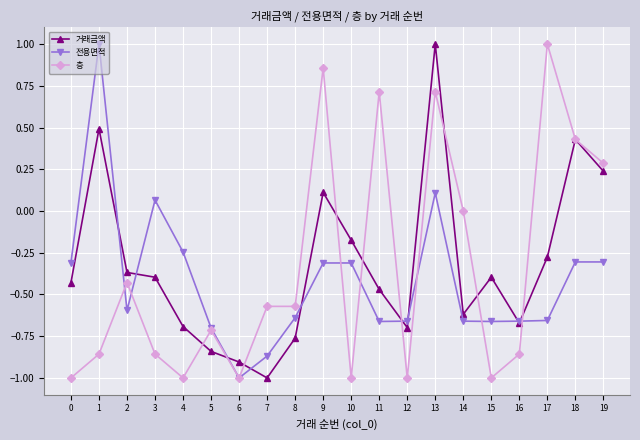

Does the chart display data point markers on the line(s)?

Yes